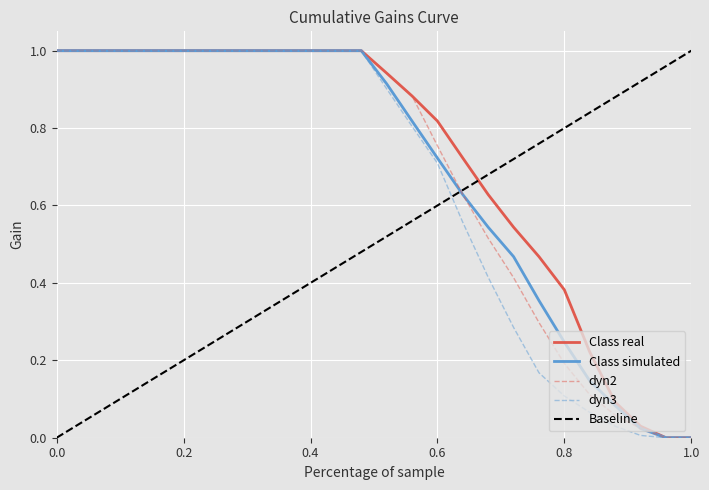

What is the value of the dyn2_7537 point at the 12th from the left?

1.0